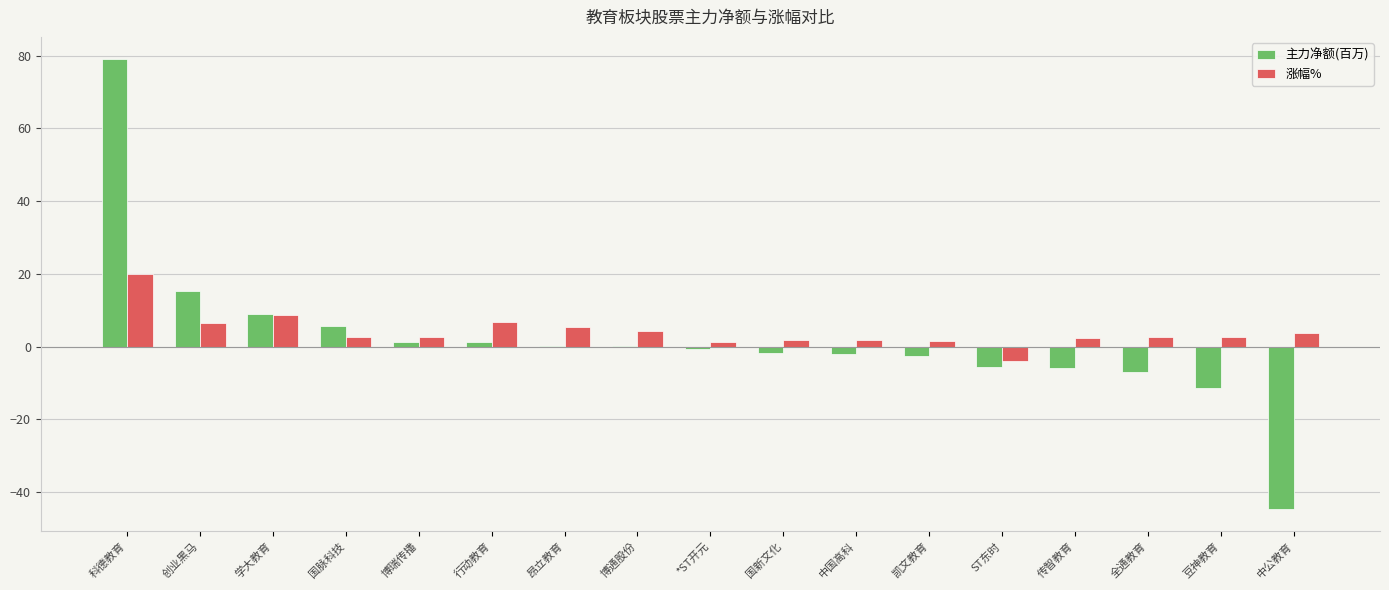

Between 中国高科 and 中公教育, which series saw the biggest shift?

主力净额(百万)